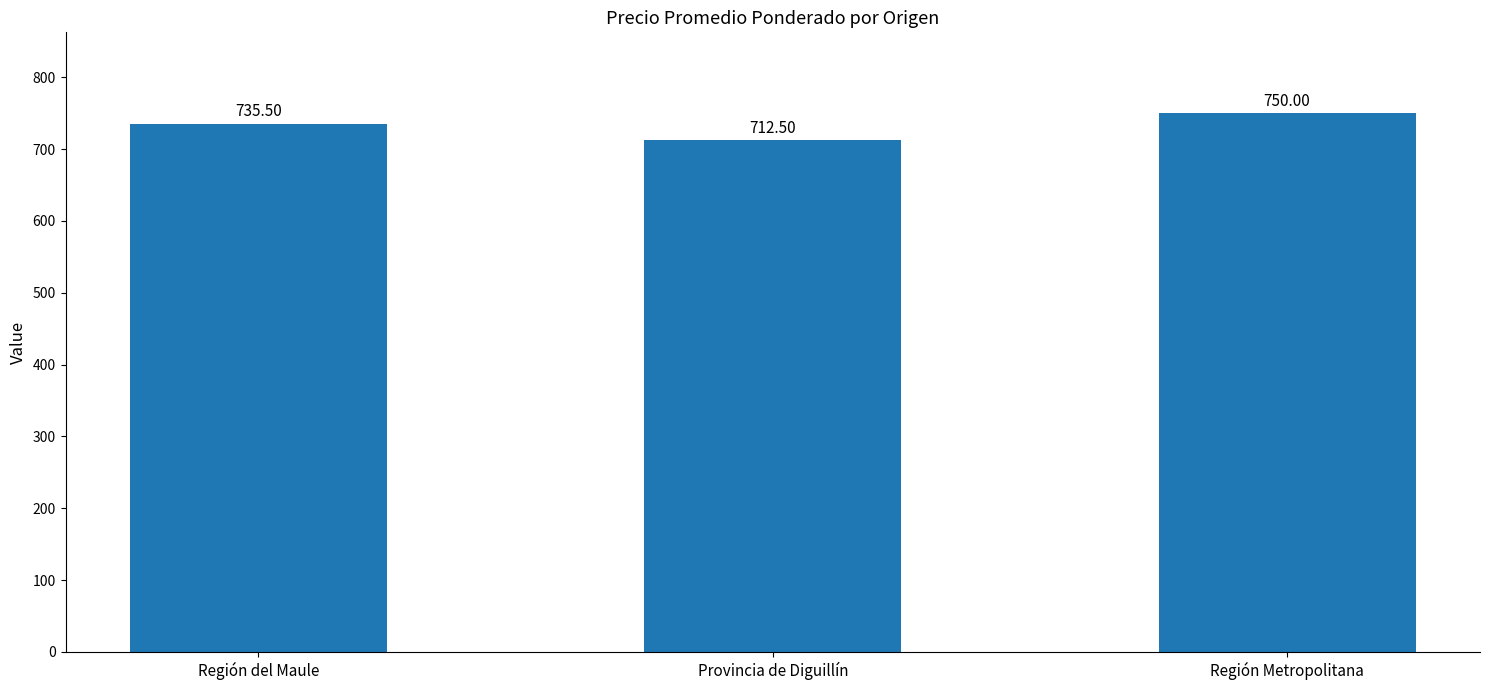

How many series are shown in this chart?

1